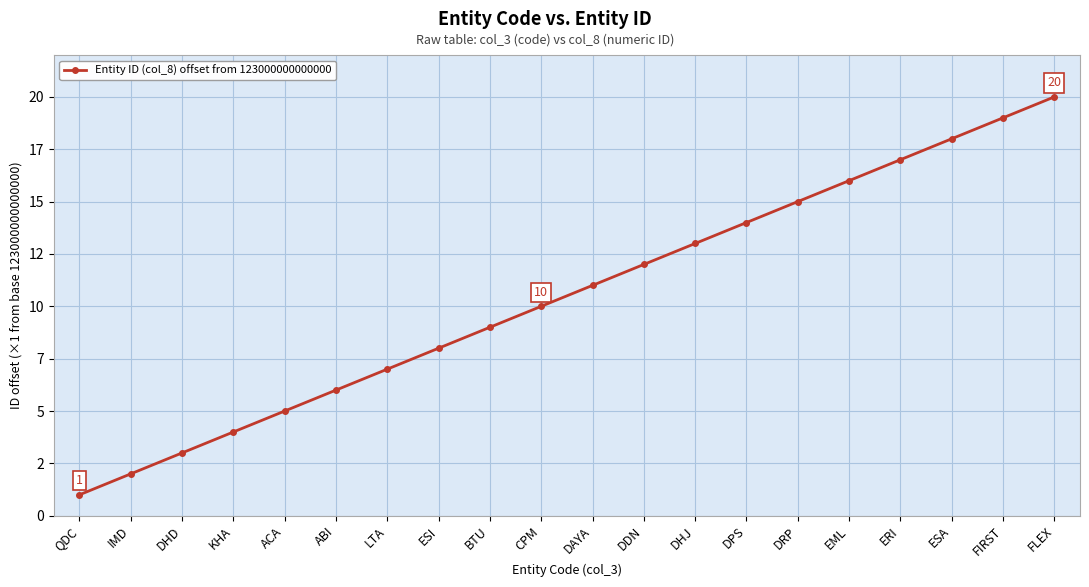

List the labels in order of value, largest first.

FLEX, FIRST, ESA, ERI, EML, DRP, DPS, DHJ, DDN, DAYA, CPM, BTU, ESI, LTA, ABI, ACA, KHA, DHD, IMD, QDC